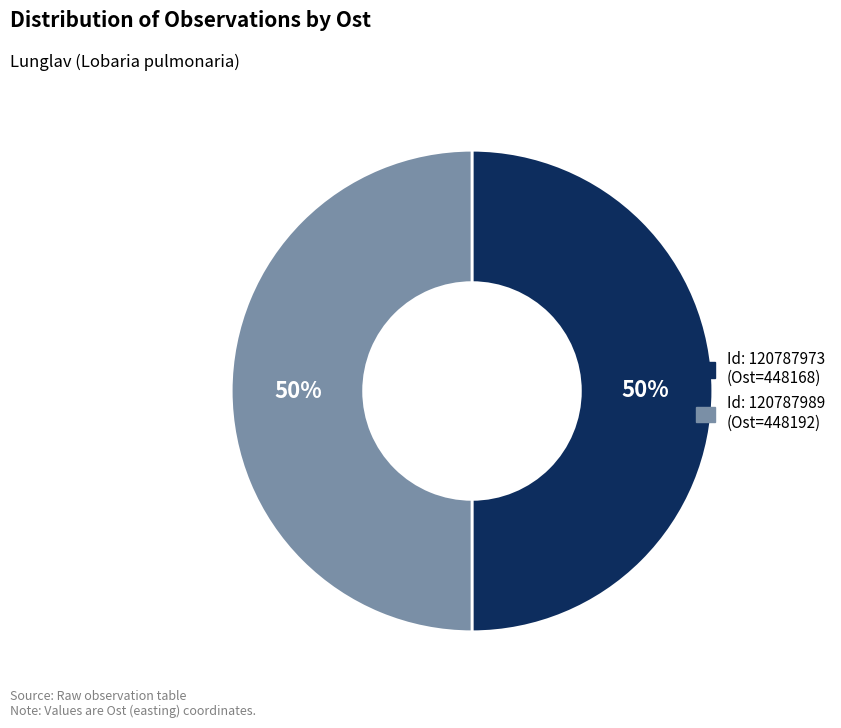

Count the number of slices in the pie.

2